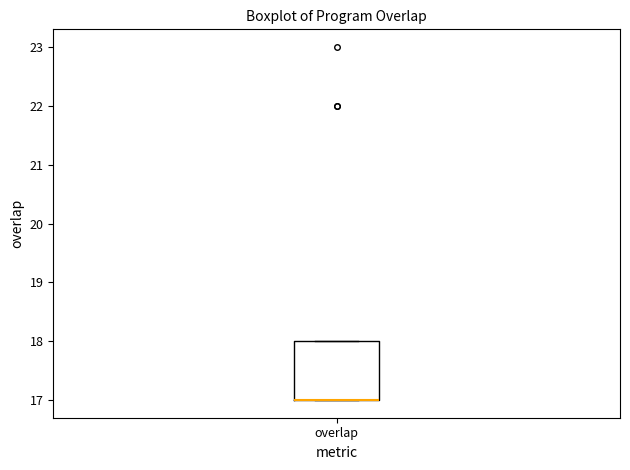

Transcribe this box plot: give where the median line is, the range the box spans, and where the two whiskers end, as read against the y-axis. The values are not printed on the chart, so give them approximately, as read against the axis.

median 17 (drawn on the box's lower edge), box 17 to 18, whiskers 17 to 18